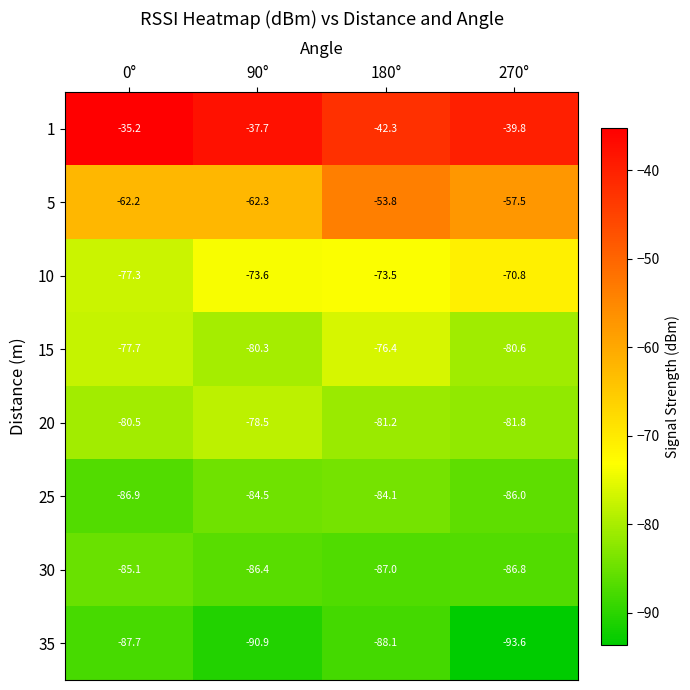

What is the smallest value displayed?

-93.6